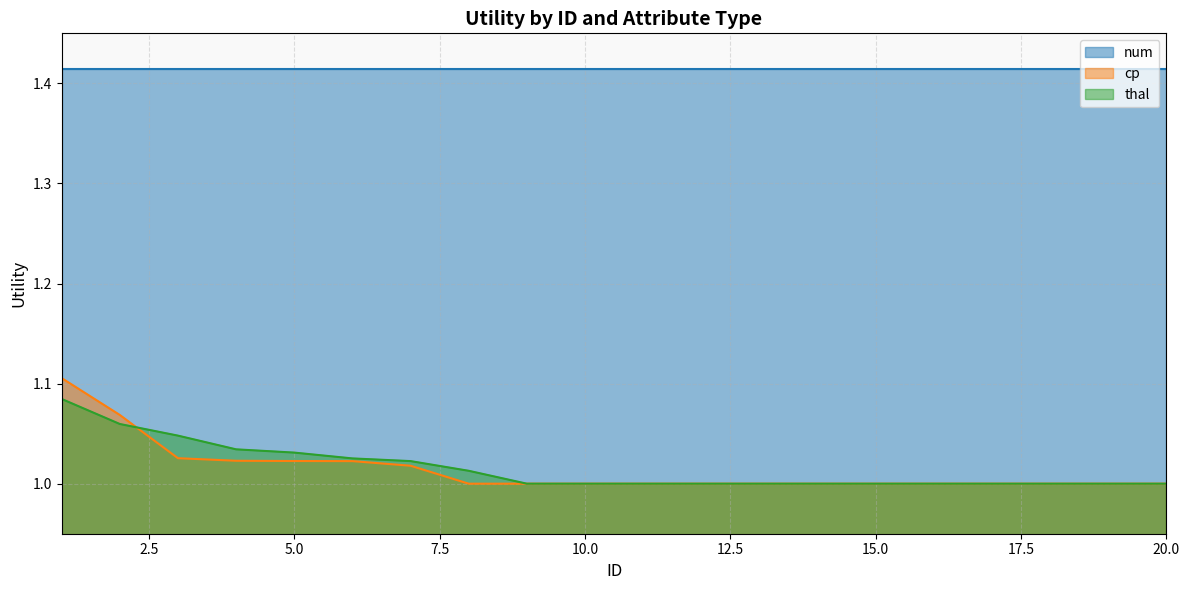

Which series has the widest spread of values?

cp